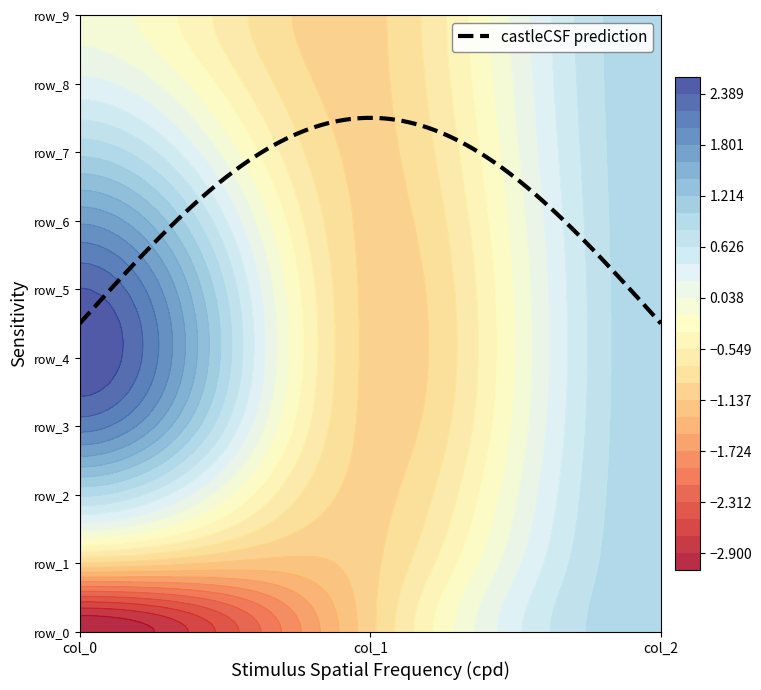

What is the minimum value for row_9?

-1.0